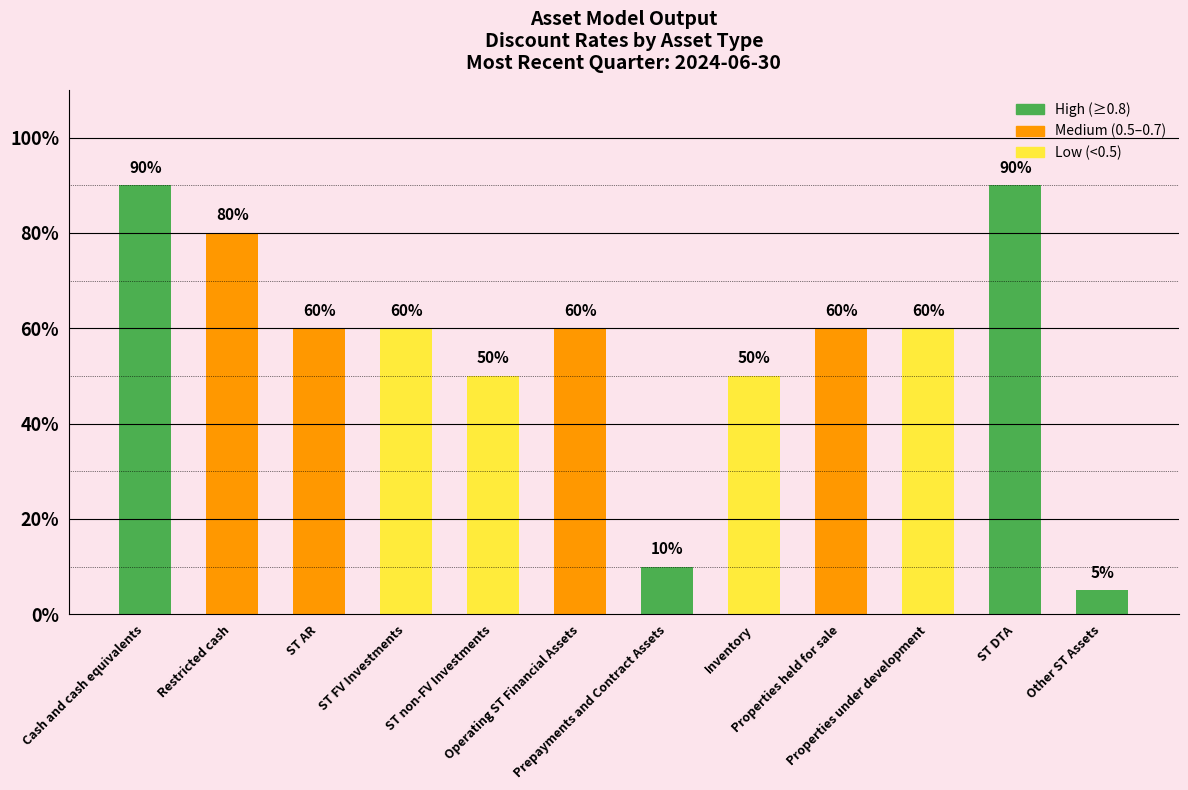

Is it true that the value at Operating ST Financial Assets is 0.4?

False